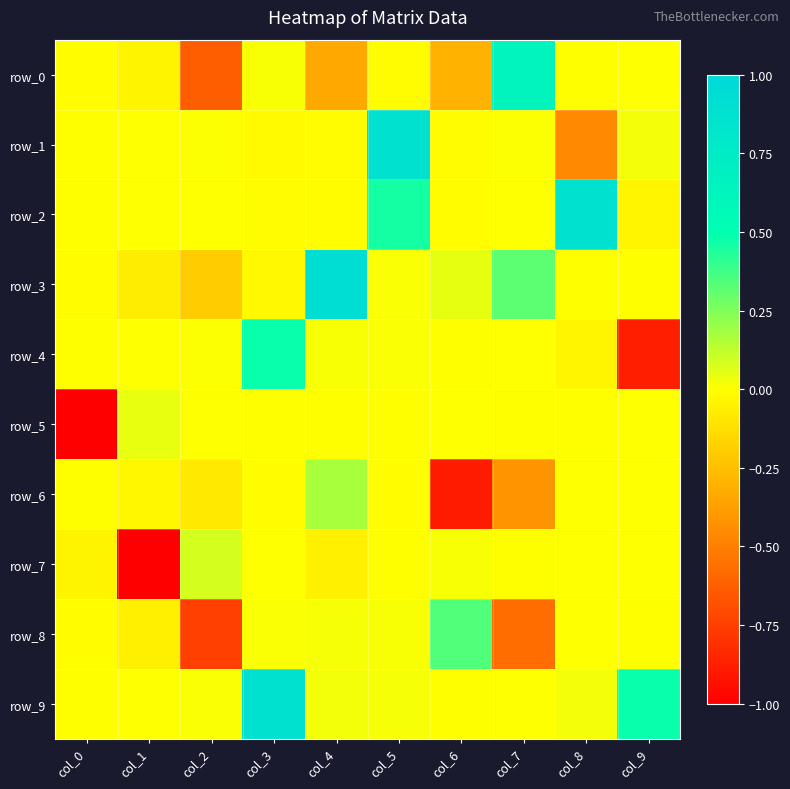

Reading left to right, what are all the values shown in this chart?

row_0: -0.0	-0.0	-0.6	0.0	-0.3	-0.0	-0.3	0.6	-0.0	0.0
row_1: -0.0	0.0	0.0	-0.0	-0.0	0.9	-0.0	0.0	-0.5	0.0
row_2: -0.0	0.0	0.0	-0.0	-0.0	0.5	-0.0	0.0	0.9	-0.0
row_3: -0.0	-0.1	-0.2	-0.0	0.9	0.0	0.0	0.3	-0.0	-0.0
row_4: -0.0	0.0	0.0	0.5	0.0	0.0	-0.0	0.0	-0.0	-0.9
row_5: -1.0	0.0	0.0	-0.0	-0.0	-0.0	0.0	-0.0	-0.0	0.0
row_6: -0.0	-0.0	-0.1	-0.0	0.2	-0.0	-0.9	-0.4	0.0	0.0
row_7: -0.0	-1.0	0.1	0.0	-0.1	-0.0	0.0	-0.0	0.0	0.0
row_8: -0.0	-0.1	-0.7	0.0	0.0	0.0	0.3	-0.6	0.0	-0.0
row_9: -0.0	0.0	0.0	0.9	0.0	0.0	-0.0	0.0	0.0	0.5